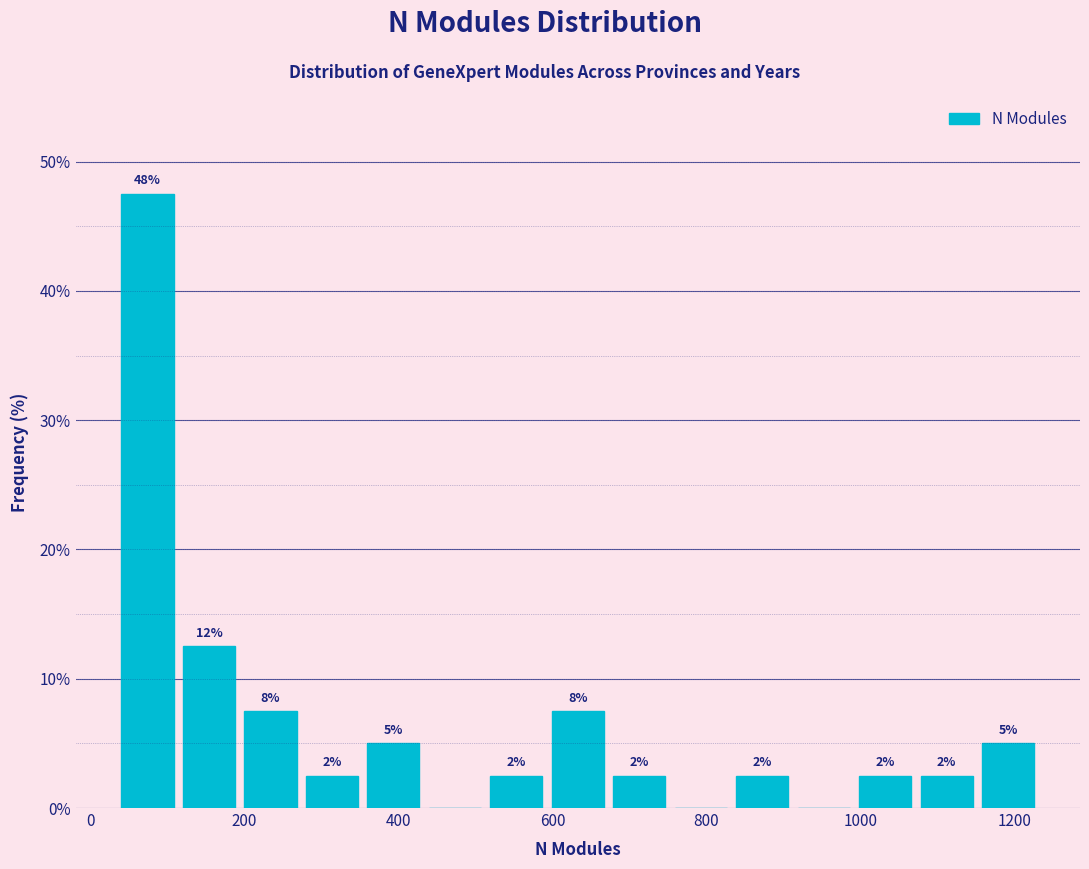

Around what value on the x-axis is the tallest bar? Give the approximate position of its centre, as read against the axis.

80